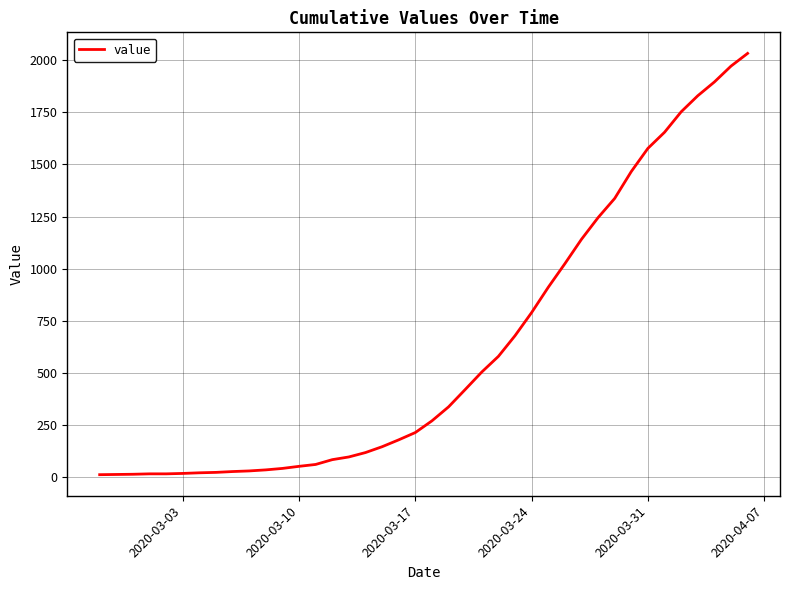

What is the difference between the maximum and minimum values?

2019